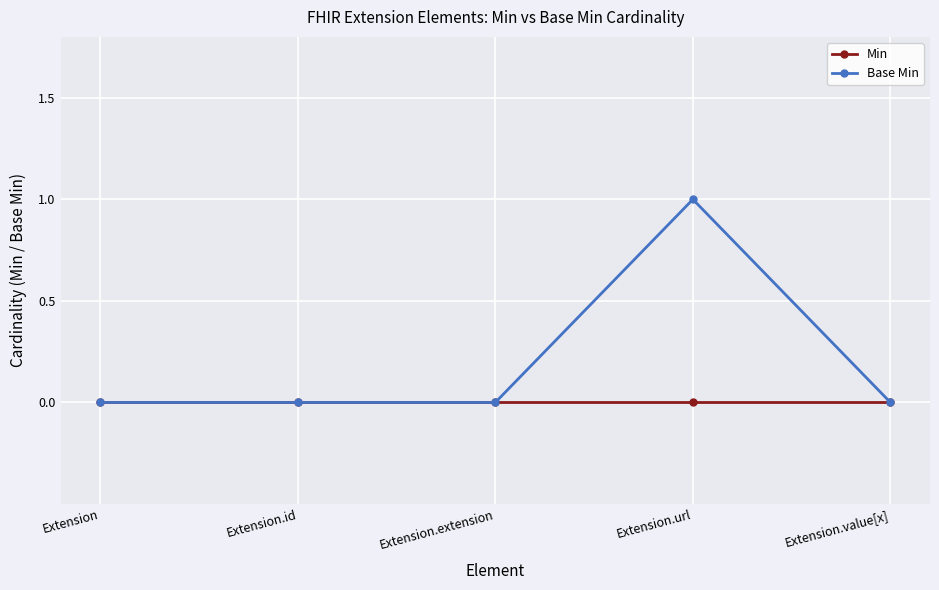

Does the chart display data point markers on the line(s)?

Yes